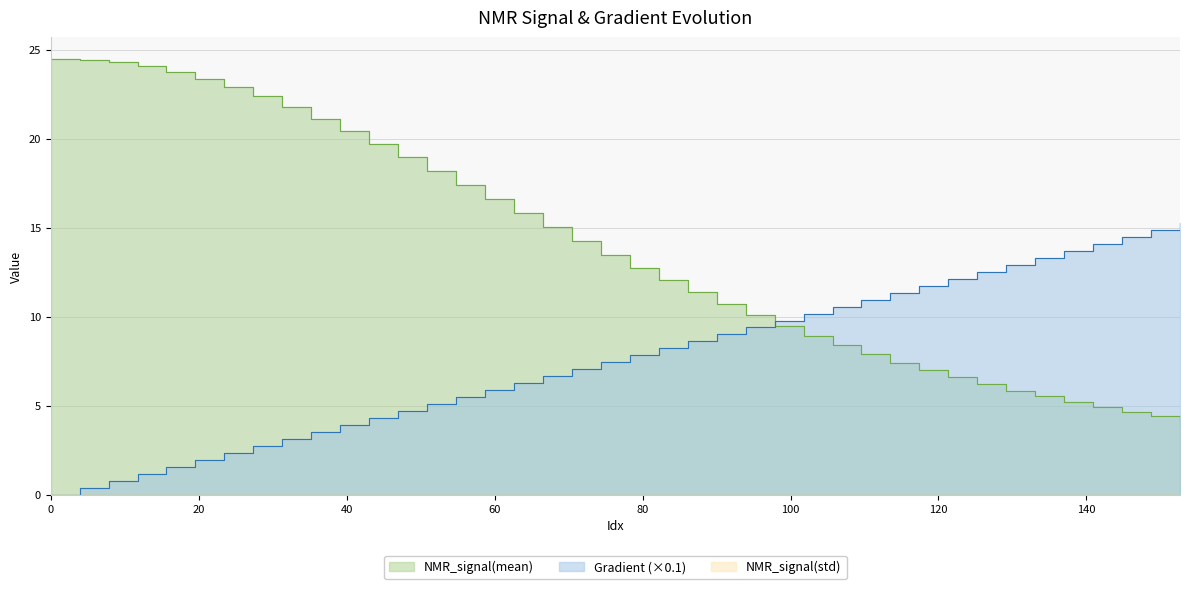

What is the spread (max minus min) of values at 15.655577299412915?

22.2